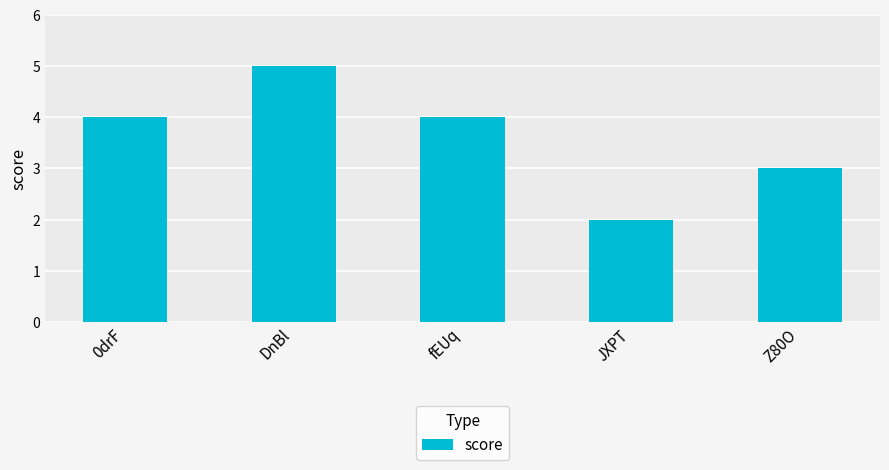

What is the approximate value at DnBl?

5